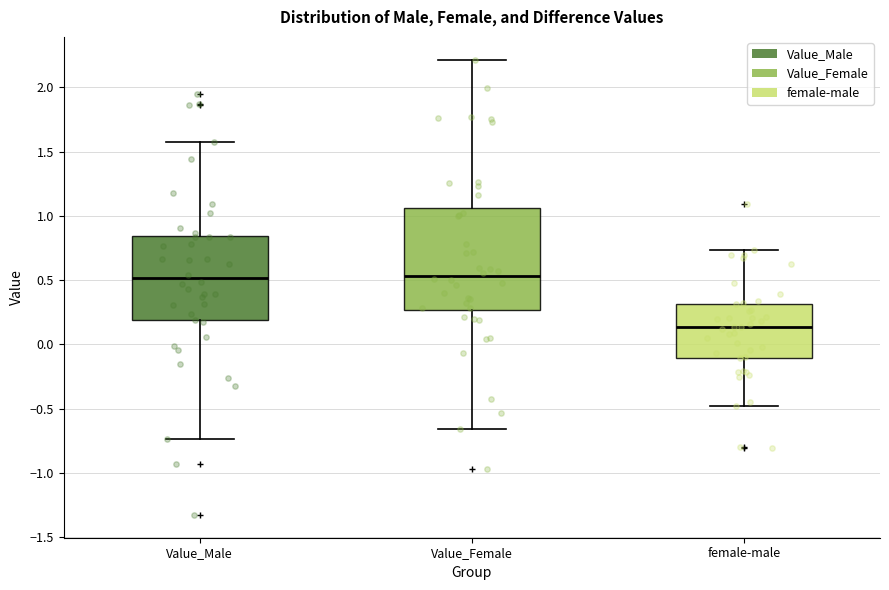

Reading left to right, transcribe this box plot: for each box, give where its median line is, the range the box spans, and where its two whiskers end, as read against the y-axis. The values are not printed on the chart, so give them approximately, as read against the axis.

Value_Male: median 0.50, box 0.20 to 0.85, whiskers -0.75 to 1.55
Value_Female: median 0.55, box 0.25 to 1.05, whiskers -0.65 to 2.20
female-male: median 0.15, box -0.10 to 0.30, whiskers -0.50 to 0.75